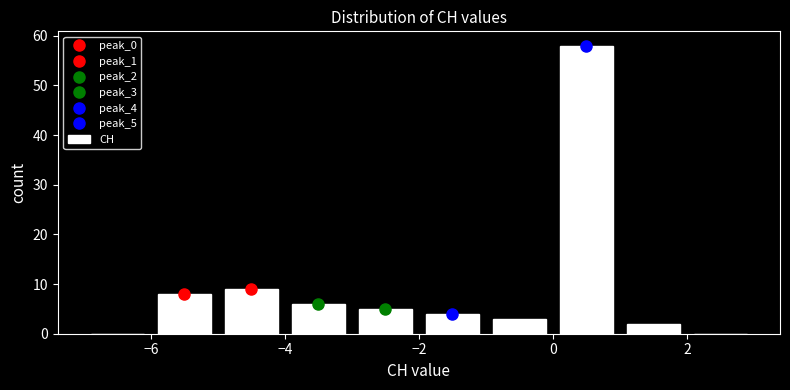

How tall is the bar that spans 0 to 1 on the x-axis? The values are not printed on the chart, so give them approximately, as read against the axis.

58